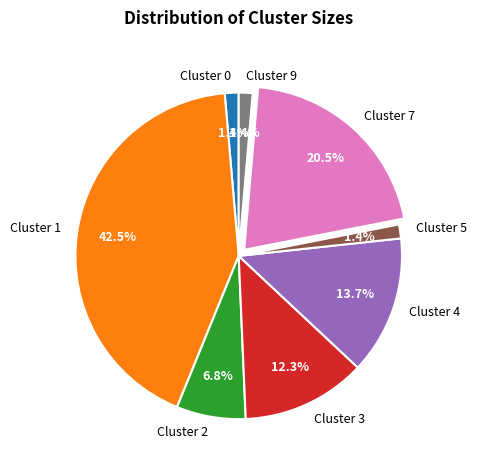

To the nearest percent, what is the average slice percentage?

12%